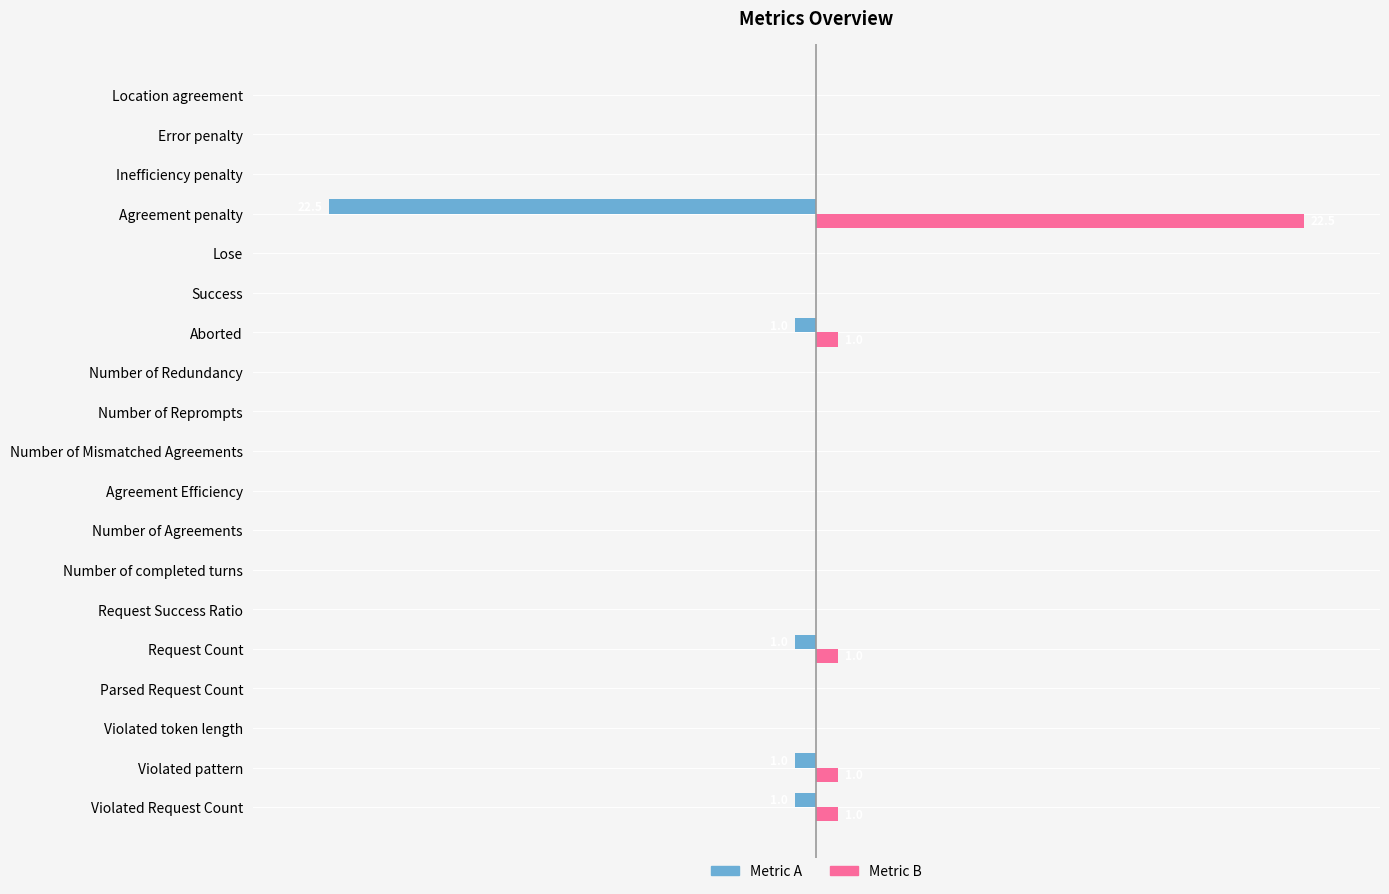

Reading left to right, list all the values displayed in this chart.

Metric A: -1.0	-1.0	0.0	0.0	-1.0	0.0	0.0	0.0	0.0	0.0	0.0	0.0	-1.0	0.0	0.0	-22.5	0.0	0.0	0.0
Metric B: 1.0	1.0	0.0	0.0	1.0	0.0	0.0	0.0	0.0	0.0	0.0	0.0	1.0	0.0	0.0	22.5	0.0	0.0	0.0